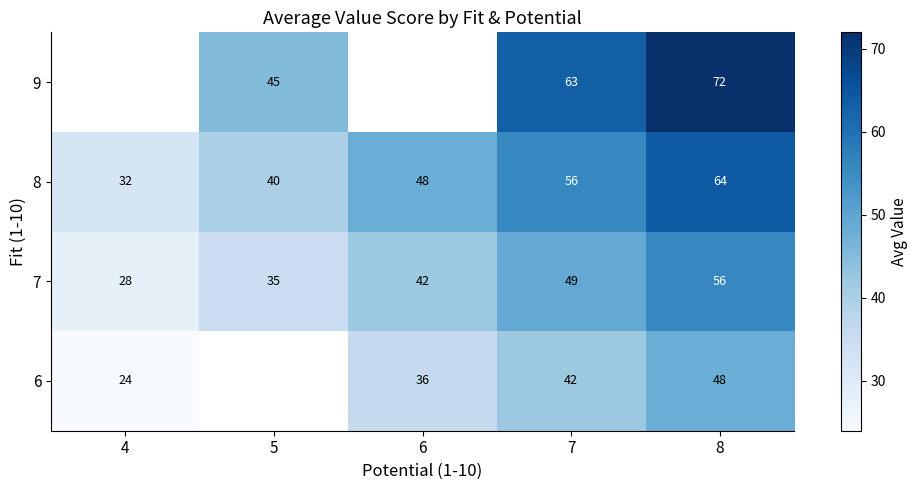

At which label is 7 closest to 42?

6